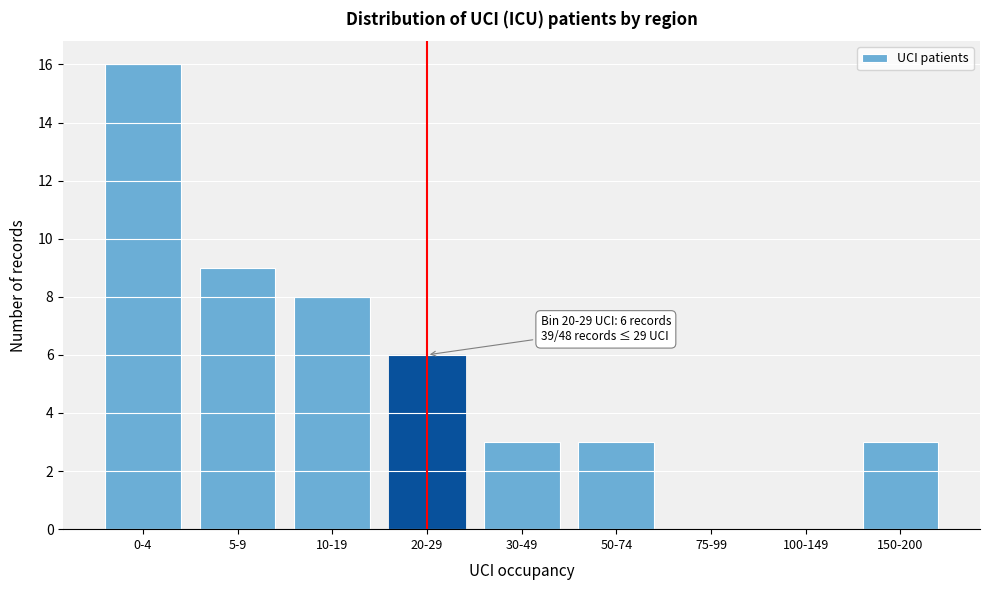

Reading left to right, extract all data points from this chart.

0-4=16	5-9=9	10-19=8	20-29=6	30-49=3	50-74=3	75-99=0	100-149=0	150-200=3